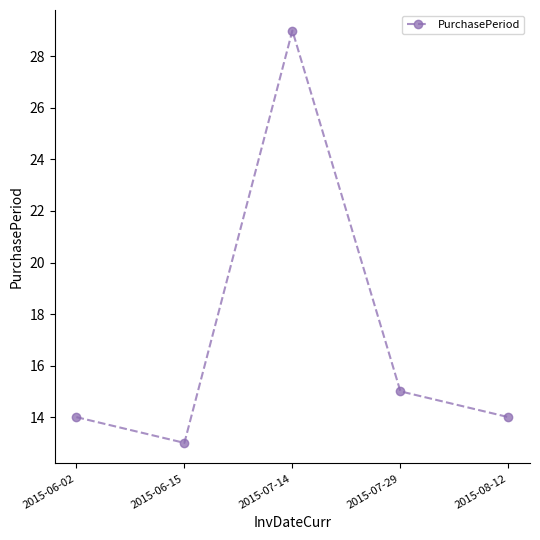

Between 2015-06-15 and 2015-07-29, which is larger?

2015-07-29